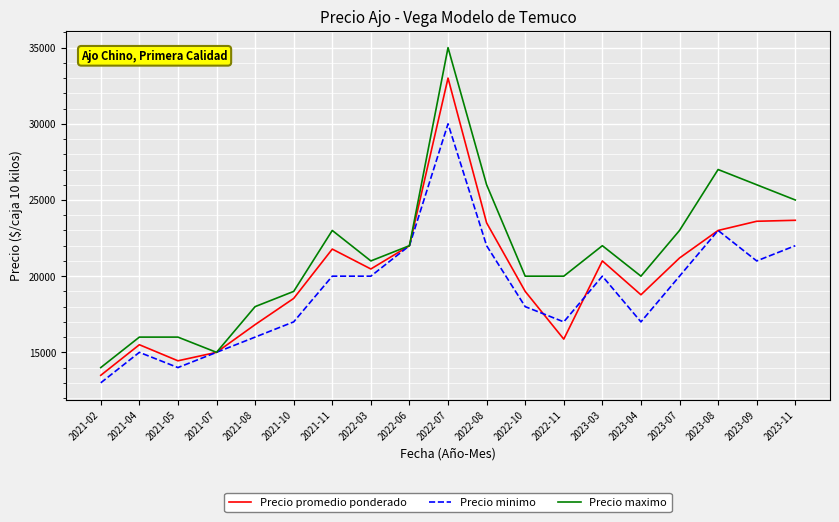

Which series has the widest spread of values?

Precio maximo